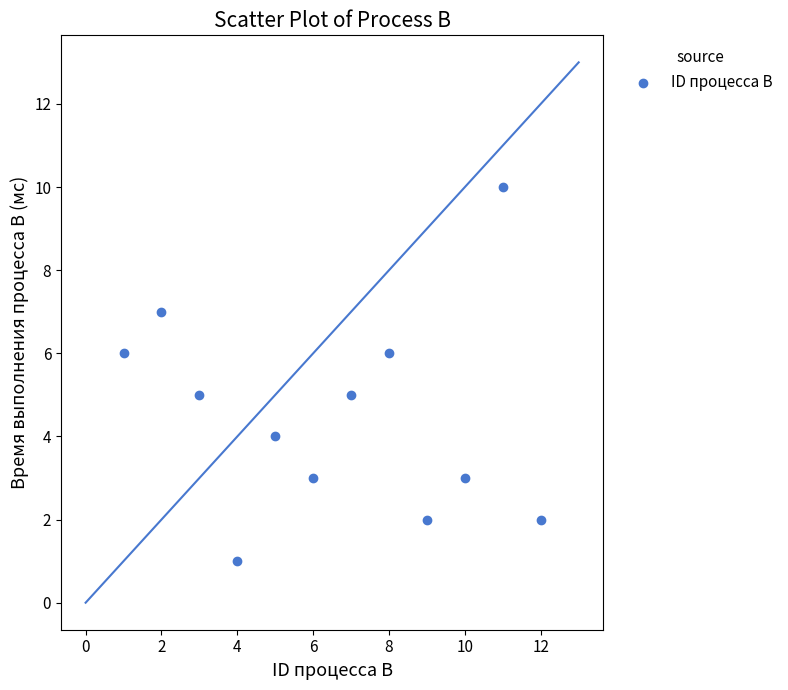

What is the average X value?

6